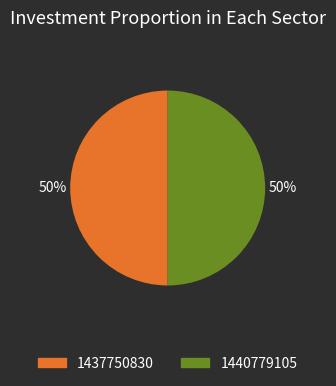

To the nearest percent, what is the average slice percentage?

50%